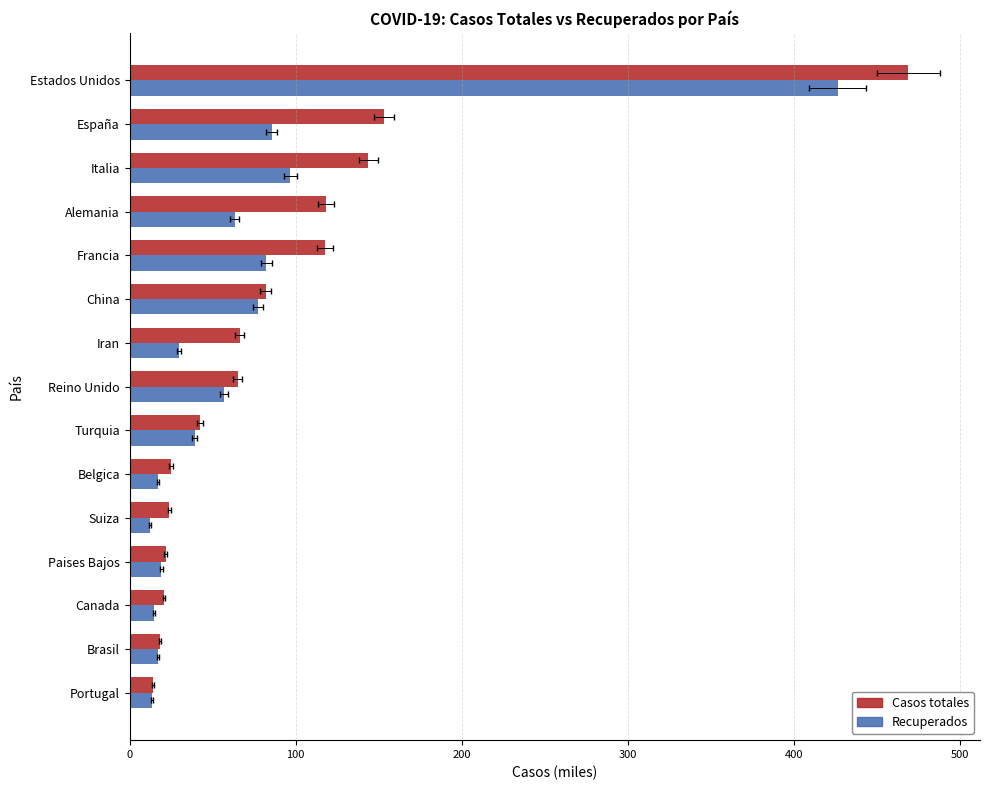

How many groups of bars are there?

15